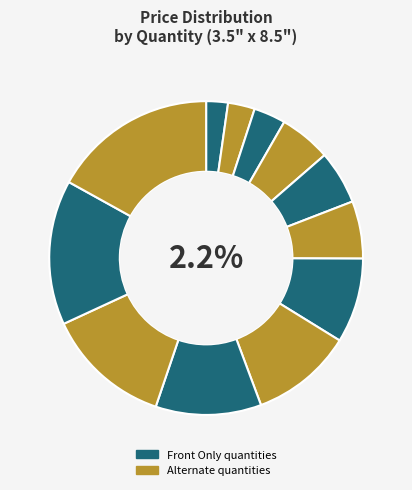

How many segments does this pie chart have?

12